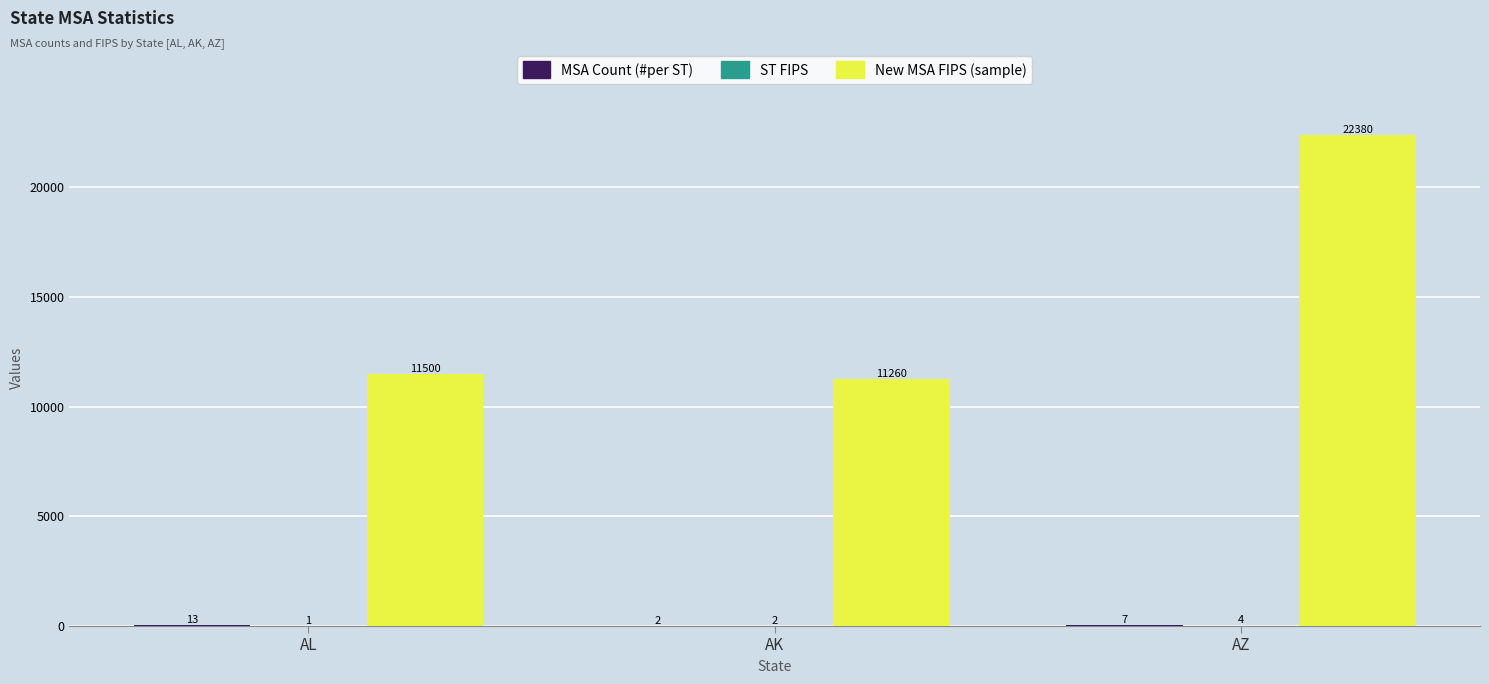

The value of New MSA FIPS (sample) at AZ is 34127. True or false?

False